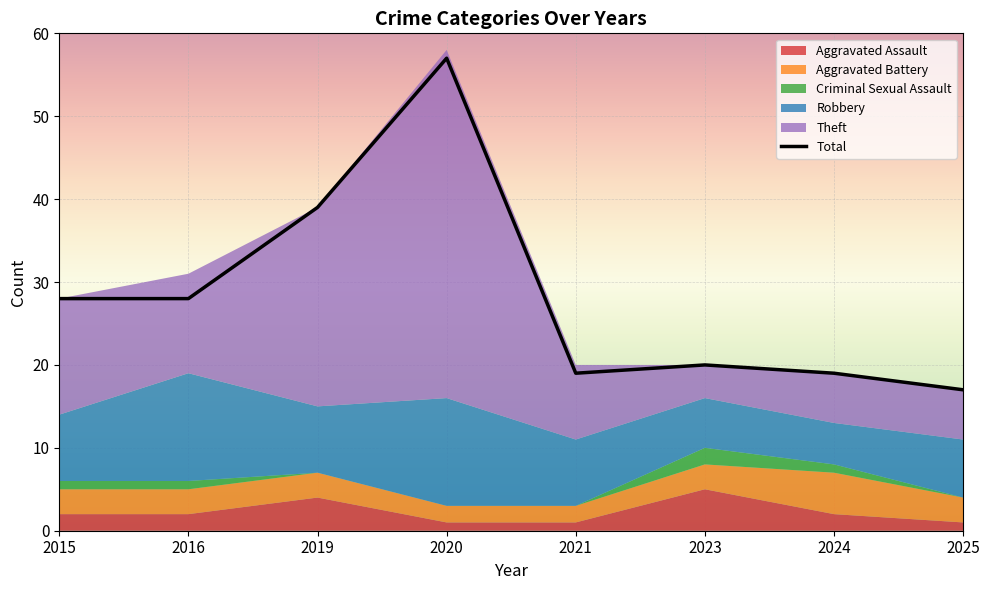

At how many categories does at least one series exceed 55?

1